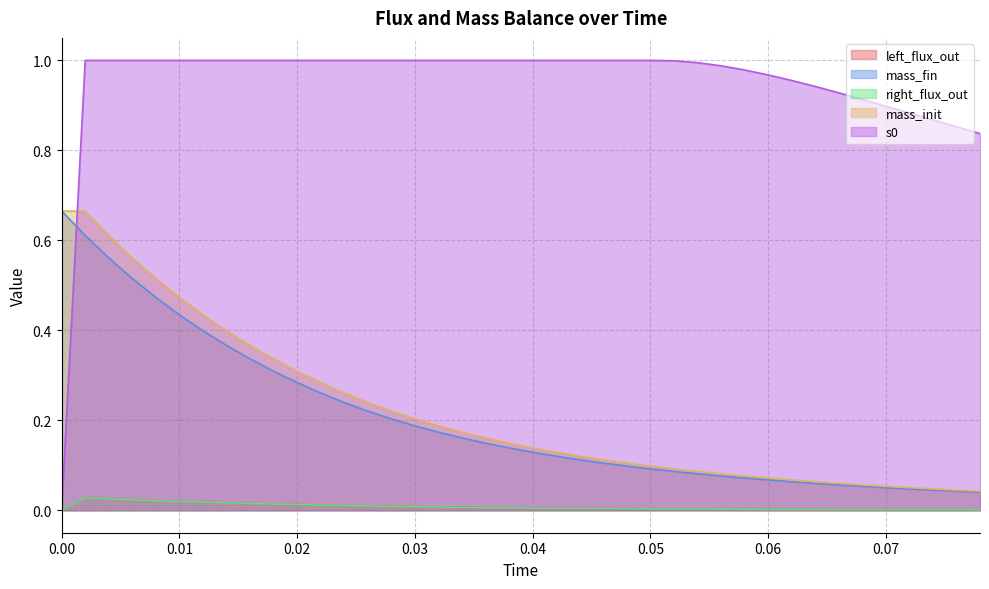

Is it true that mass_fin equals 0.1 at 0.04?

True